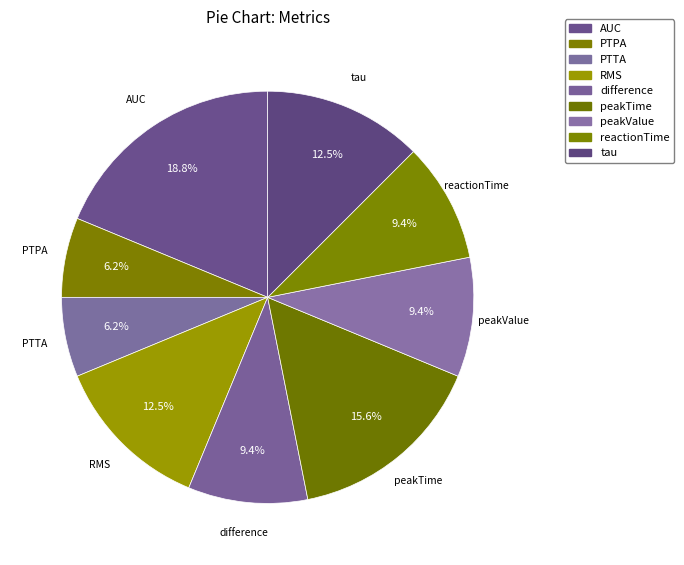

Combined, do PTPA and AUC account for over 50%?

No